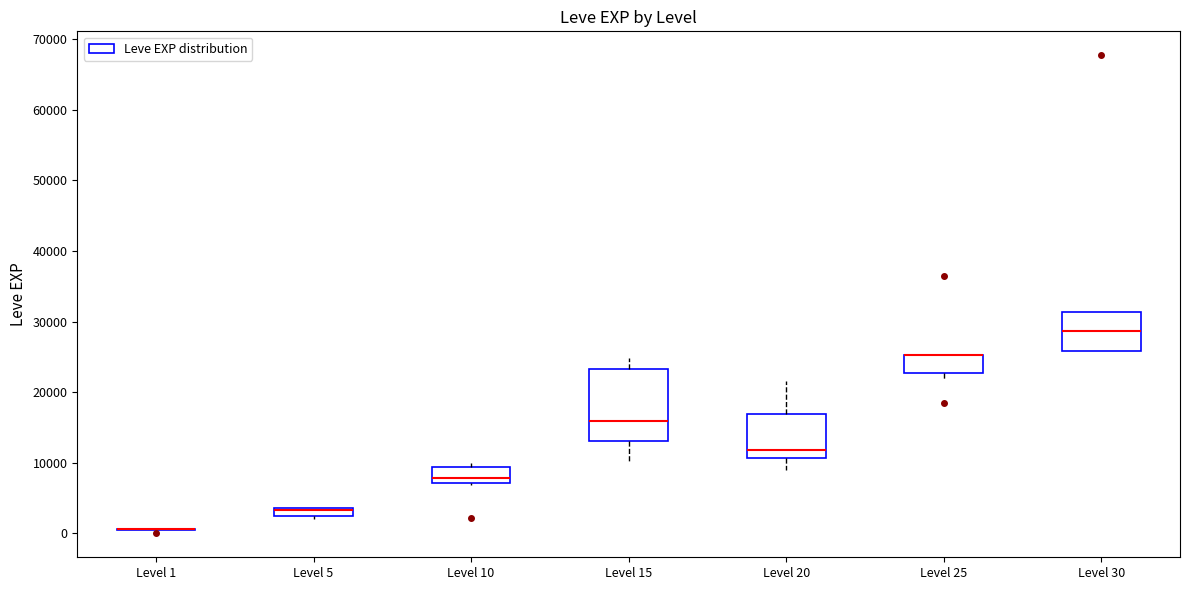

Comparing the boxes themselves (not the whiskers), which one is the tallest?

Level 15